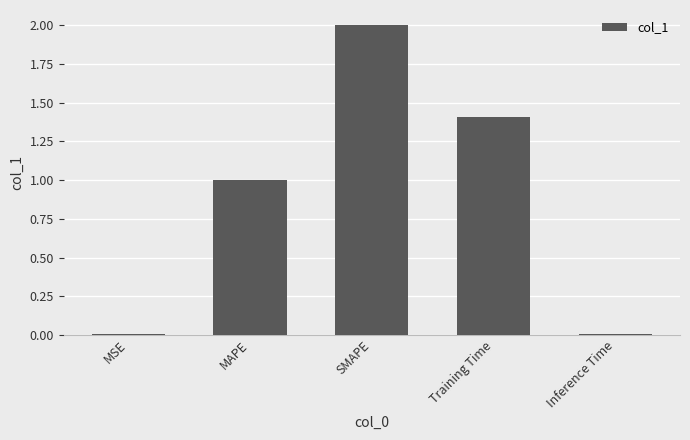

Count the number of data series in this chart.

1